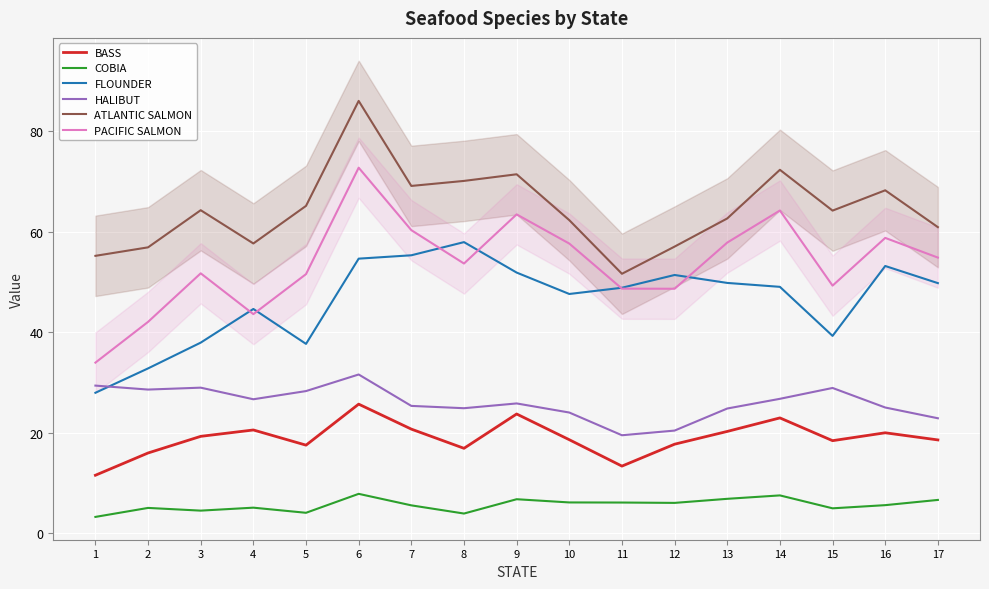

Reading left to right, extract all data points from this chart.

BASS: 11.5	15.9	19.2	20.5	17.5	25.7	20.7	16.9	23.7	18.6	13.3	17.7	20.2	22.9	18.4	20.0	18.5
COBIA: 3.2	5.0	4.5	5.1	4.0	7.8	5.5	3.9	6.7	6.1	6.1	6.0	6.8	7.5	4.9	5.6	6.6
FLOUNDER: 27.9	32.8	37.9	44.6	37.6	54.6	55.3	57.9	51.8	47.6	48.8	51.4	49.8	49.0	39.2	53.1	49.7
HALIBUT: 29.4	28.6	28.9	26.6	28.3	31.6	25.3	24.9	25.8	24.0	19.5	20.4	24.8	26.7	28.9	25.0	22.9
ATLANTIC SALMON: 55.2	56.9	64.2	57.6	65.1	86.0	69.1	70.1	71.4	62.3	51.6	57.0	62.6	72.3	64.2	68.2	60.9
PACIFIC SALMON: 33.9	42.0	51.7	43.6	51.5	72.7	60.3	53.6	63.4	57.6	48.6	48.6	57.8	64.2	49.2	58.7	54.8